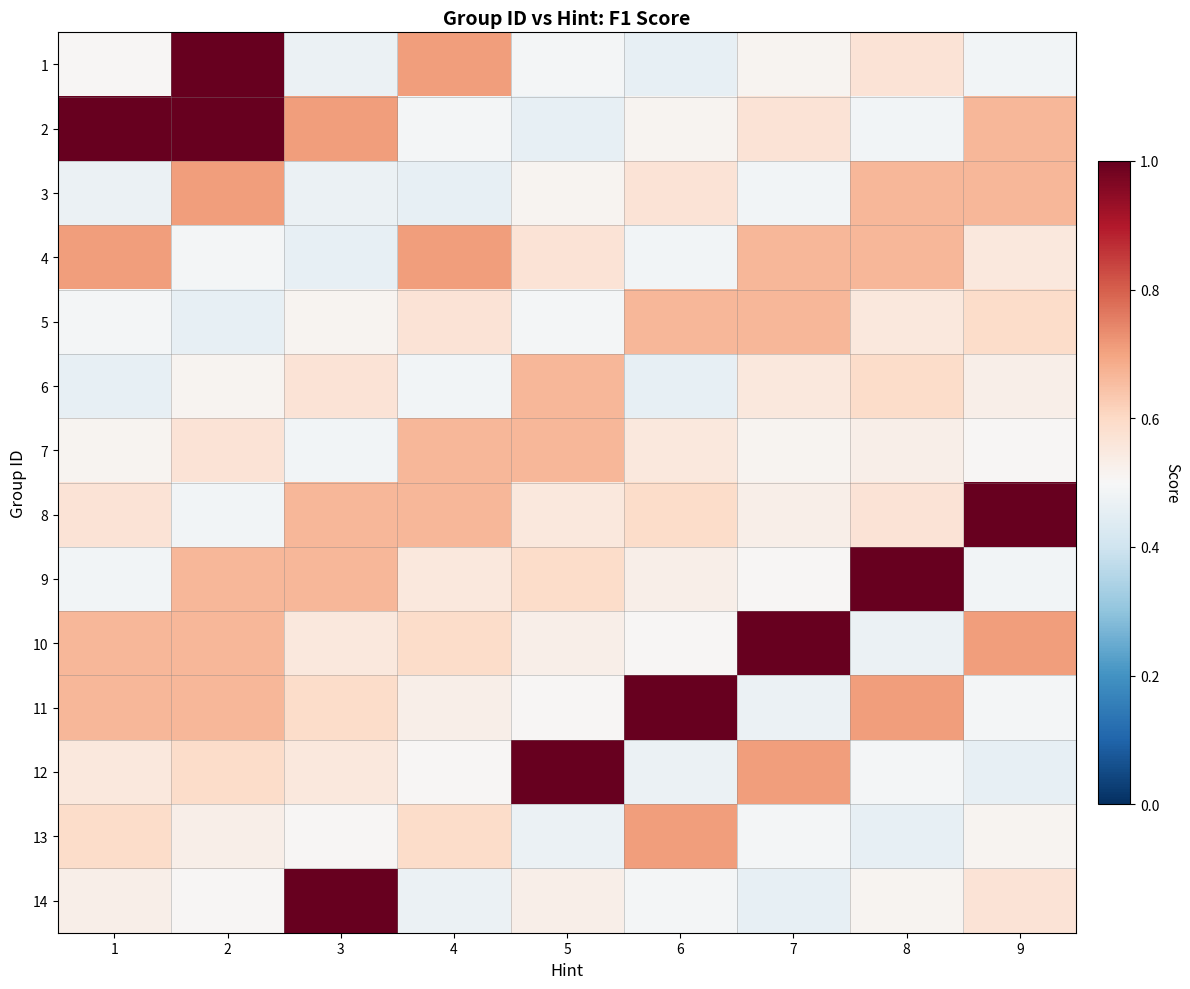

Rank the series by their maximum value, from highest to lowest.

1, 2, 8, 9, 10, 11, 12, 14, 3, 4, 13, 5, 6, 7